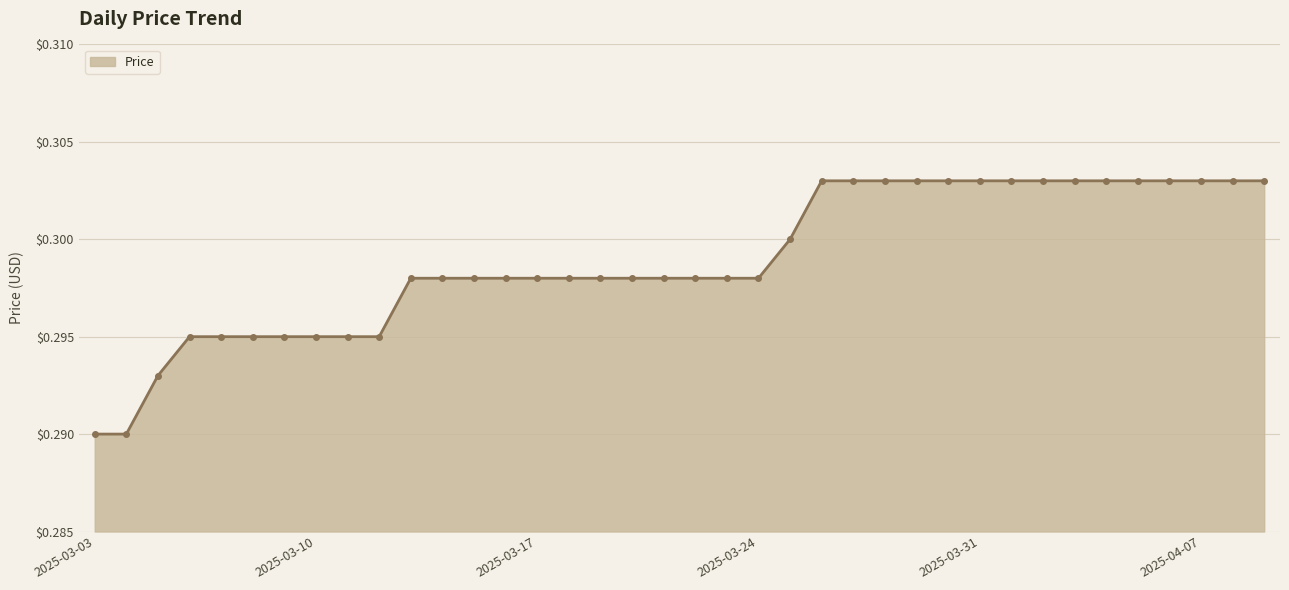

How many values are between 0 and 1?

38